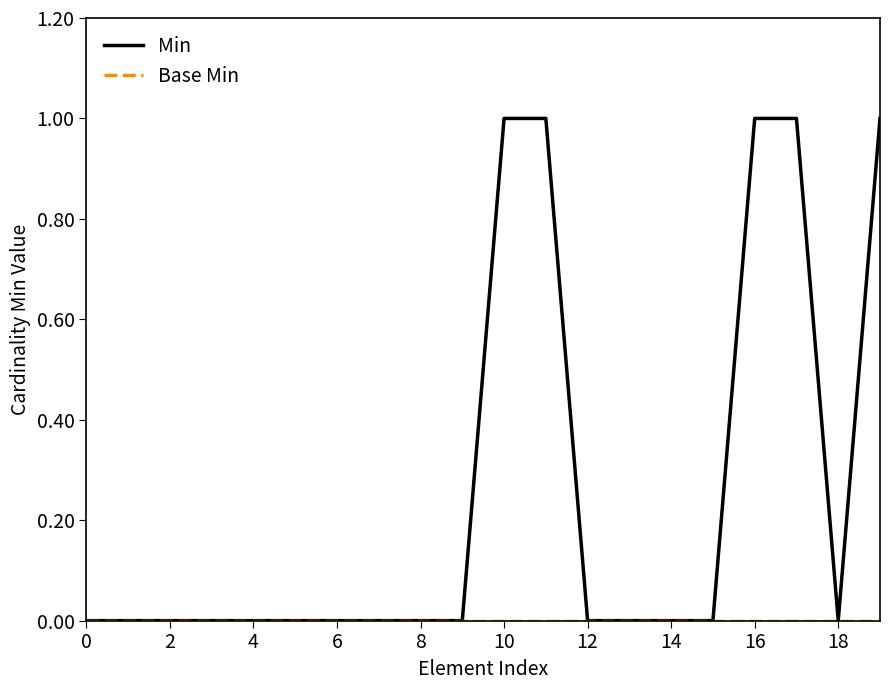

Which series has the largest range (max minus min)?

Min